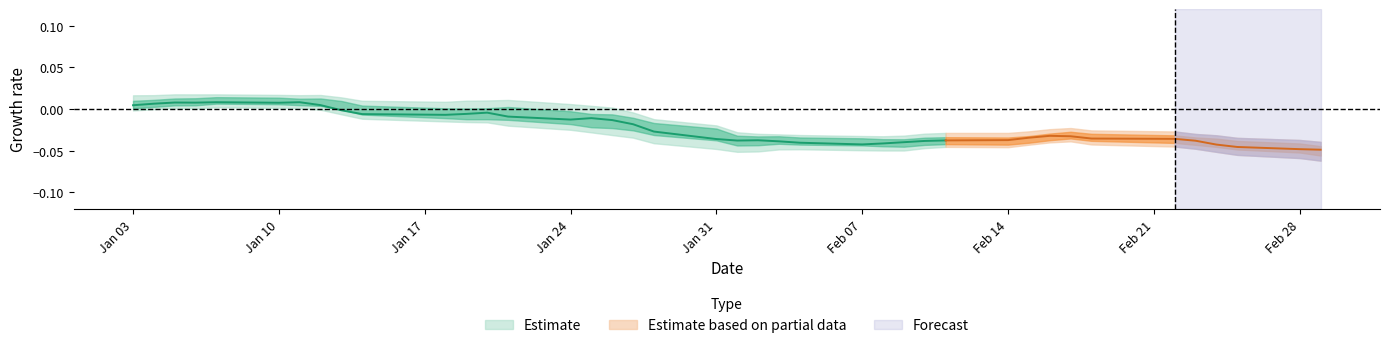

Is it true that Close equals 2.8 at 12?

False